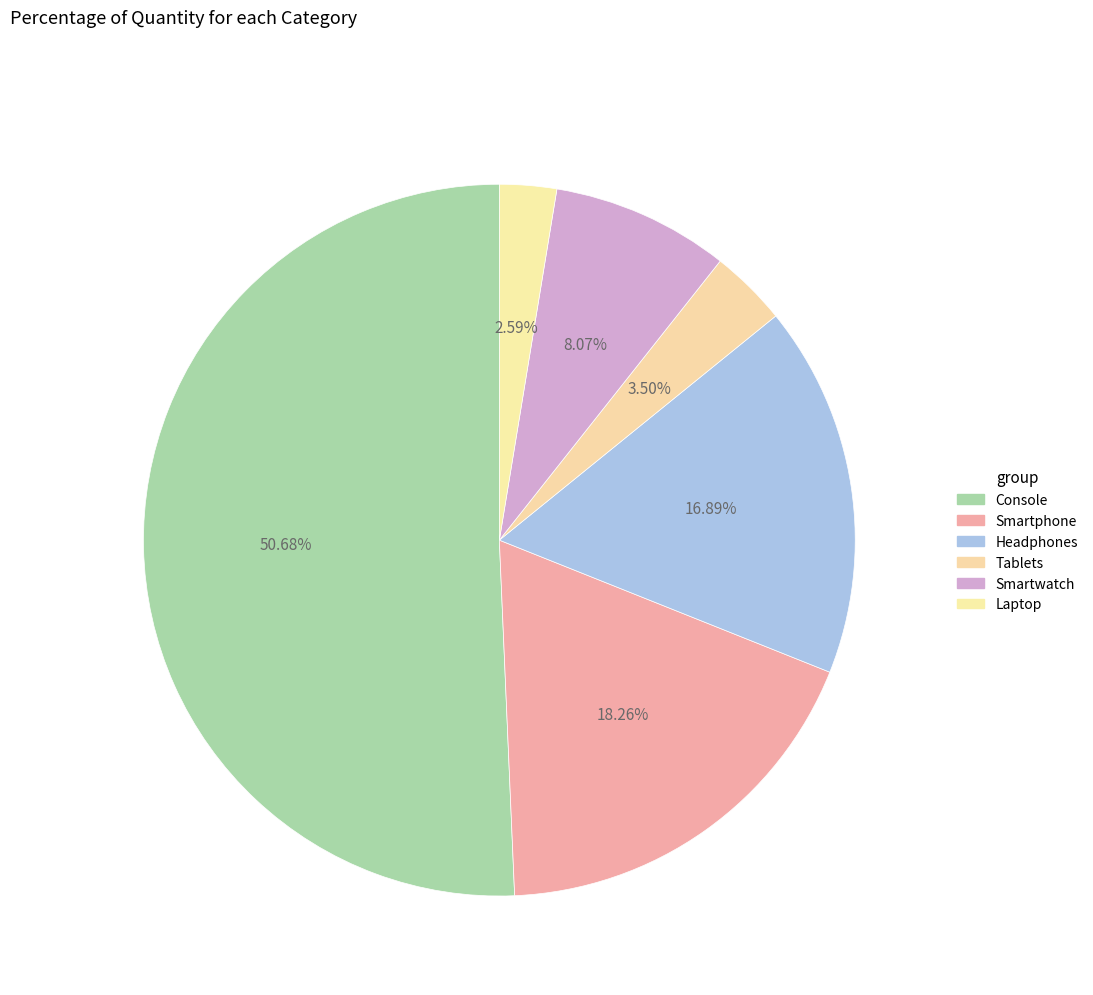

How many segments does this pie chart have?

6